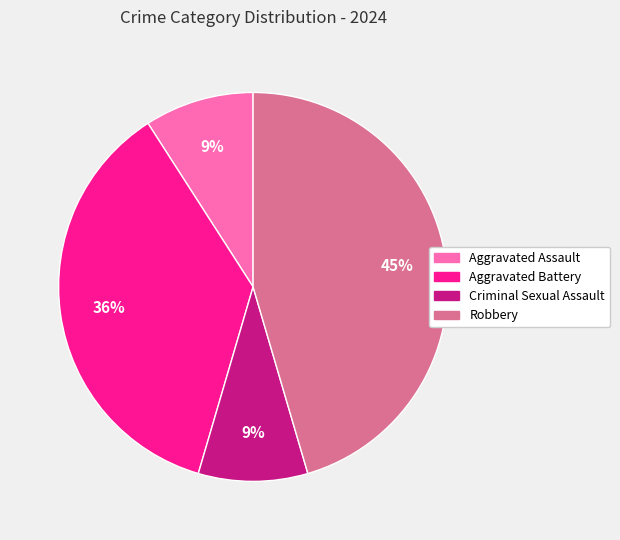

Count the number of slices in the pie.

4